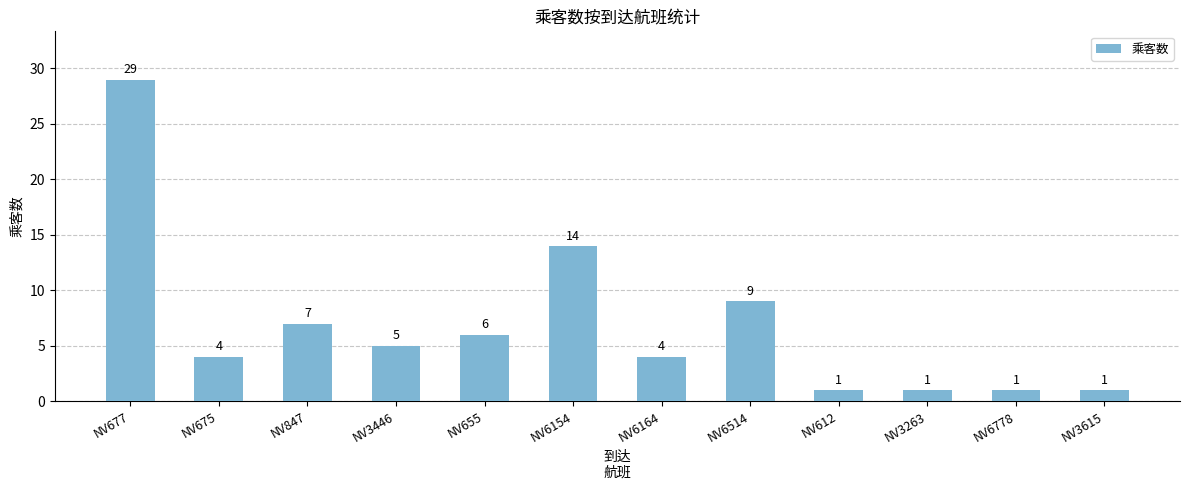

Reading left to right, what are all the values shown in this chart?

29	4	7	5	6	14	4	9	1	1	1	1